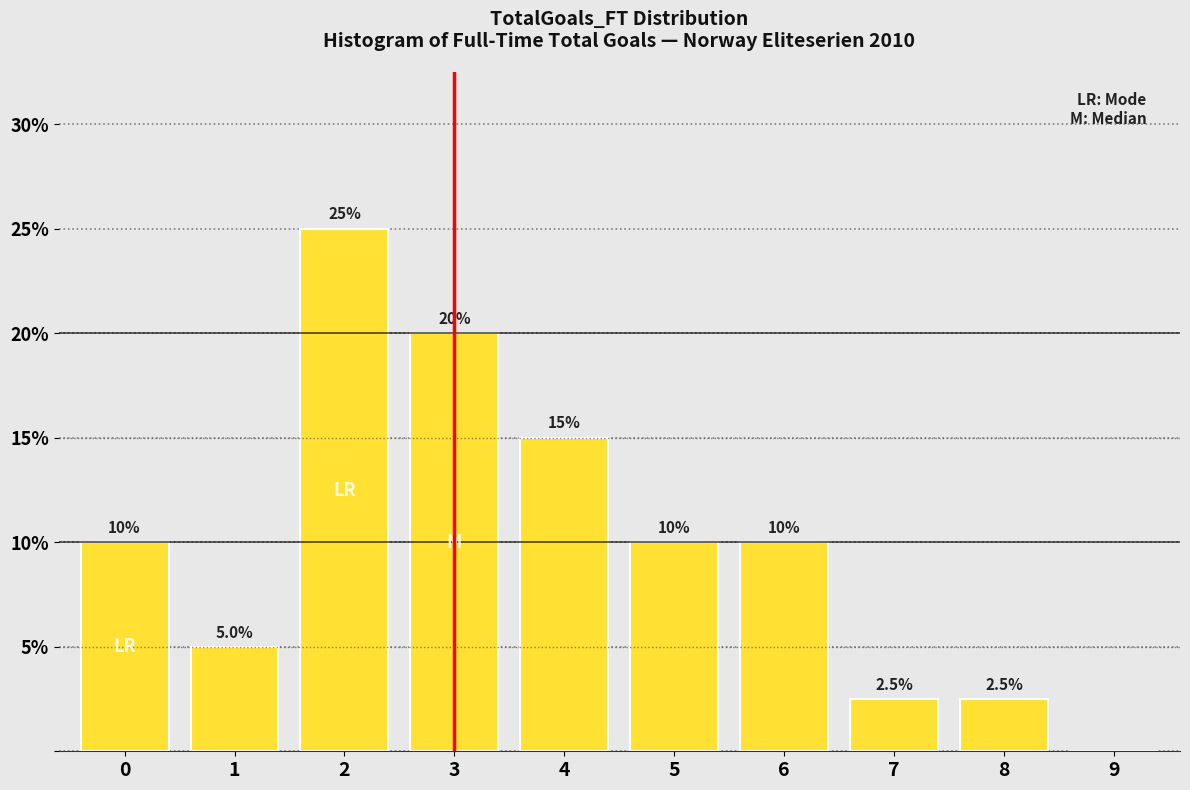

Reading right to left, extract all data points from this chart.

9=0.0	8=2.5	7=2.5	6=10.0	5=10.0	4=15.0	3=20.0	2=25.0	1=5.0	0=10.0